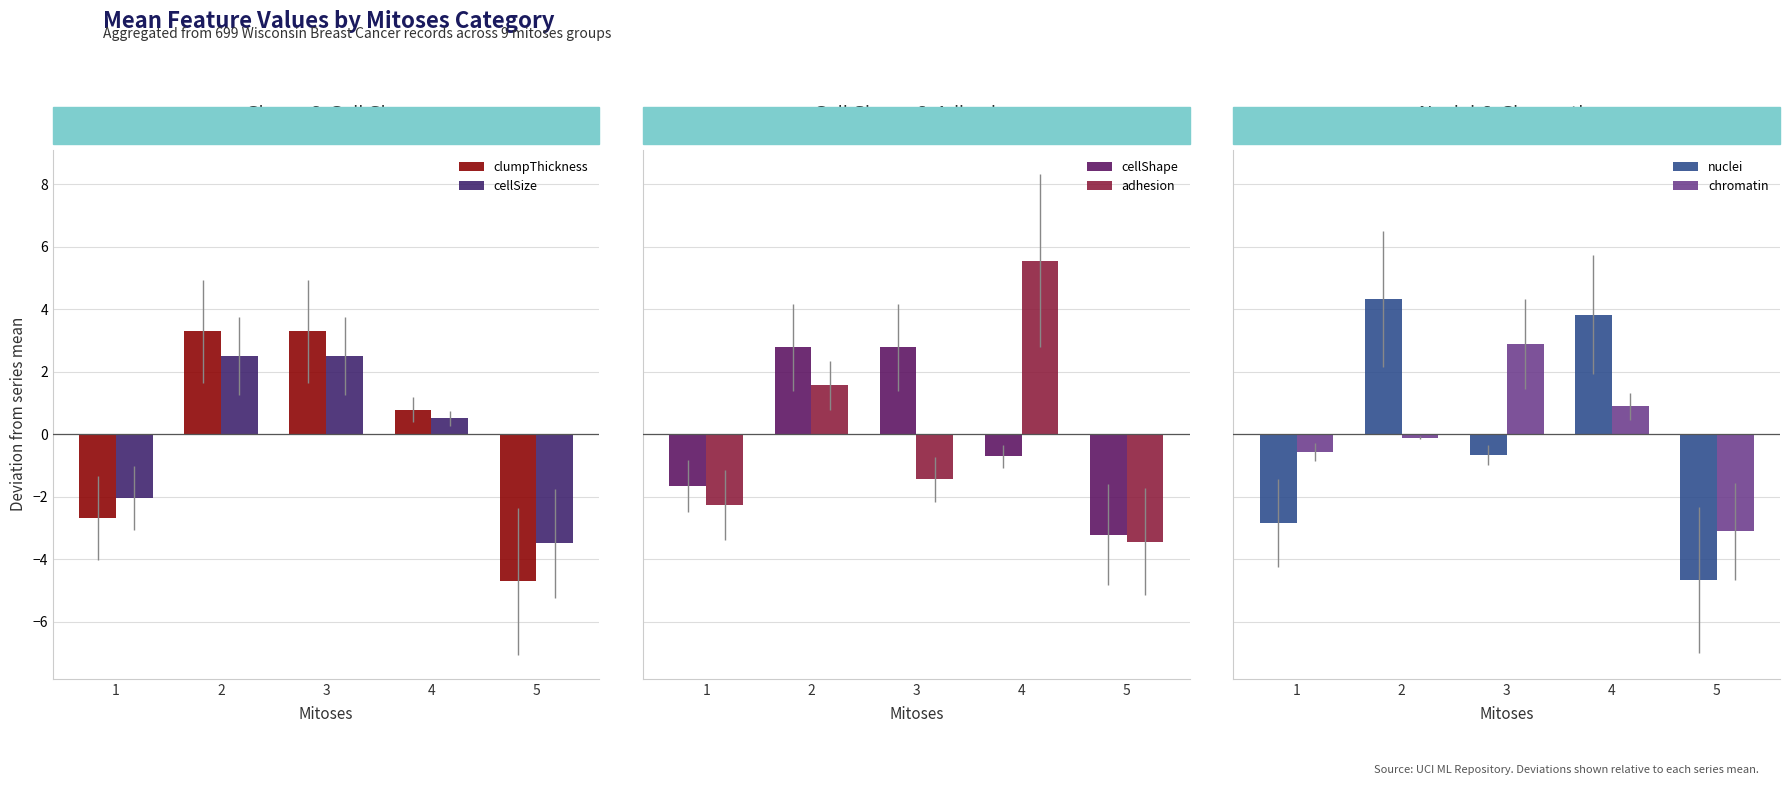

Rank the series by their maximum value, from highest to lowest.

adhesion, nuclei, clumpThickness, chromatin, cellShape, cellSize